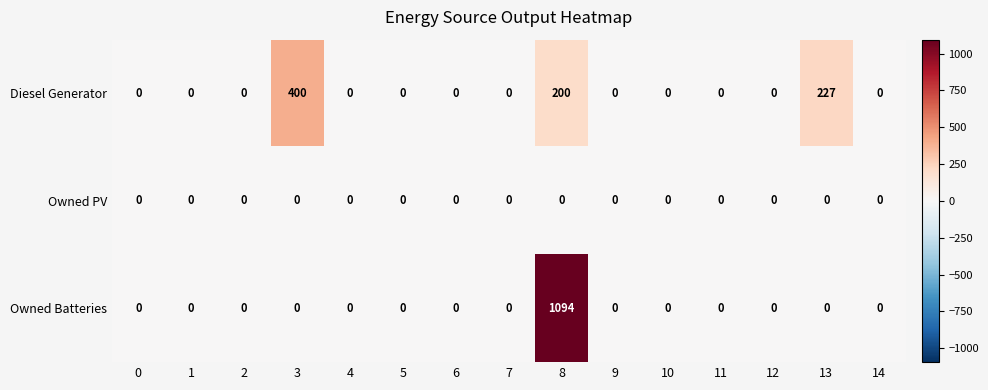

At which category is the sum across all series the highest?

8